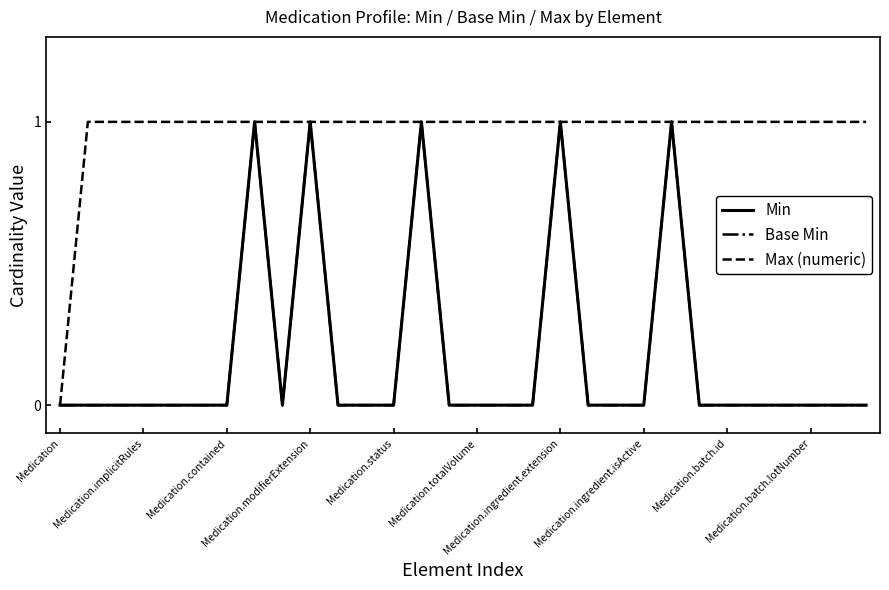

True or false: Min and Max (numeric) intersect in this chart.

False